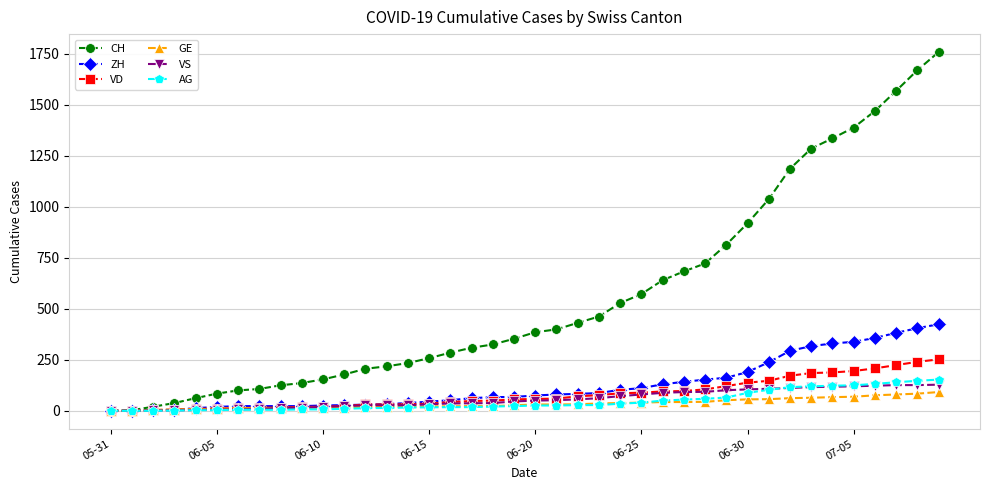

Which series has the largest total across all categories?

CH